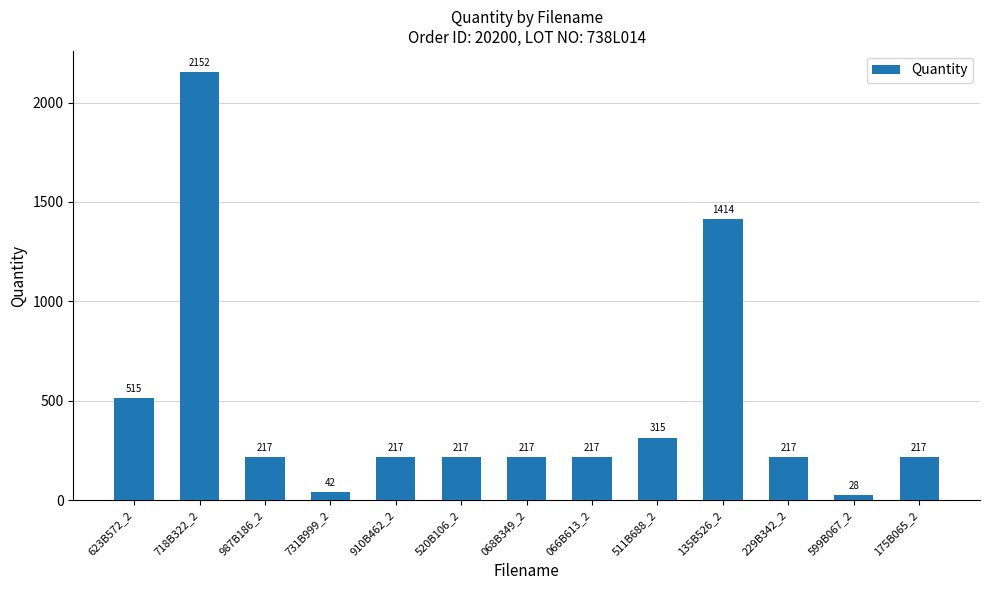

Reading left to right, list all the values displayed in this chart.

515	2152	217	42	217	217	217	217	315	1414	217	28	217